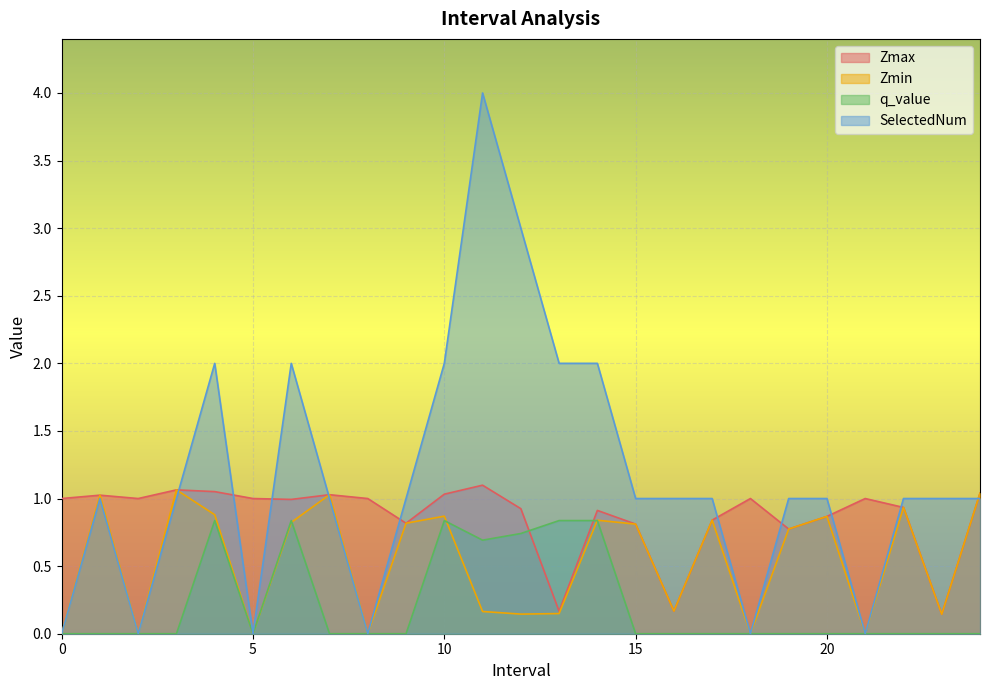

At which category does Zmax reach its first local valley?

2